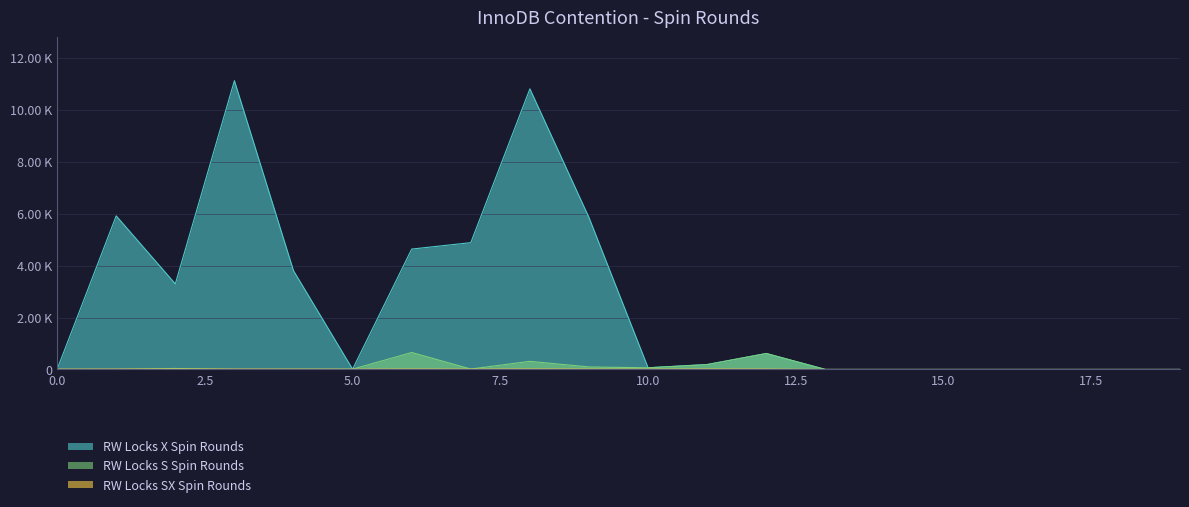

What is the greatest value displayed?

11118